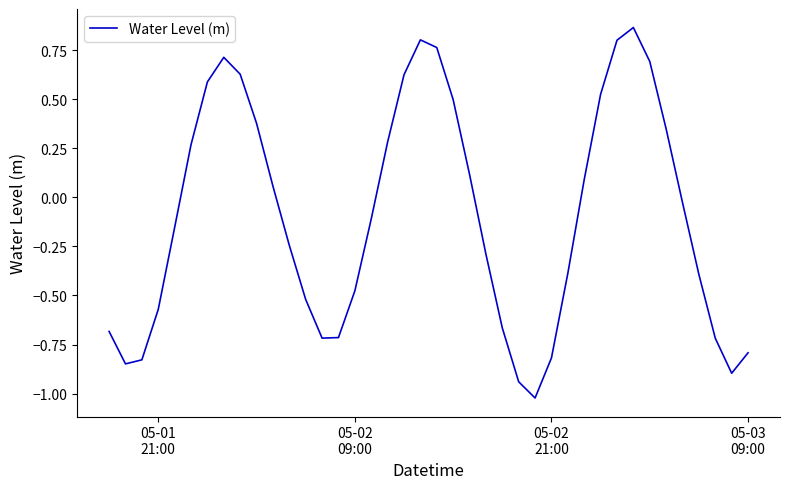

How many interior local peaks (higher than both neighbors) does the data have?

3